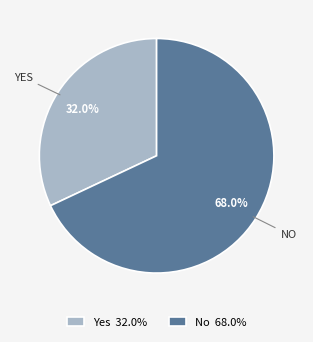

Is there a majority slice in this chart?

Yes